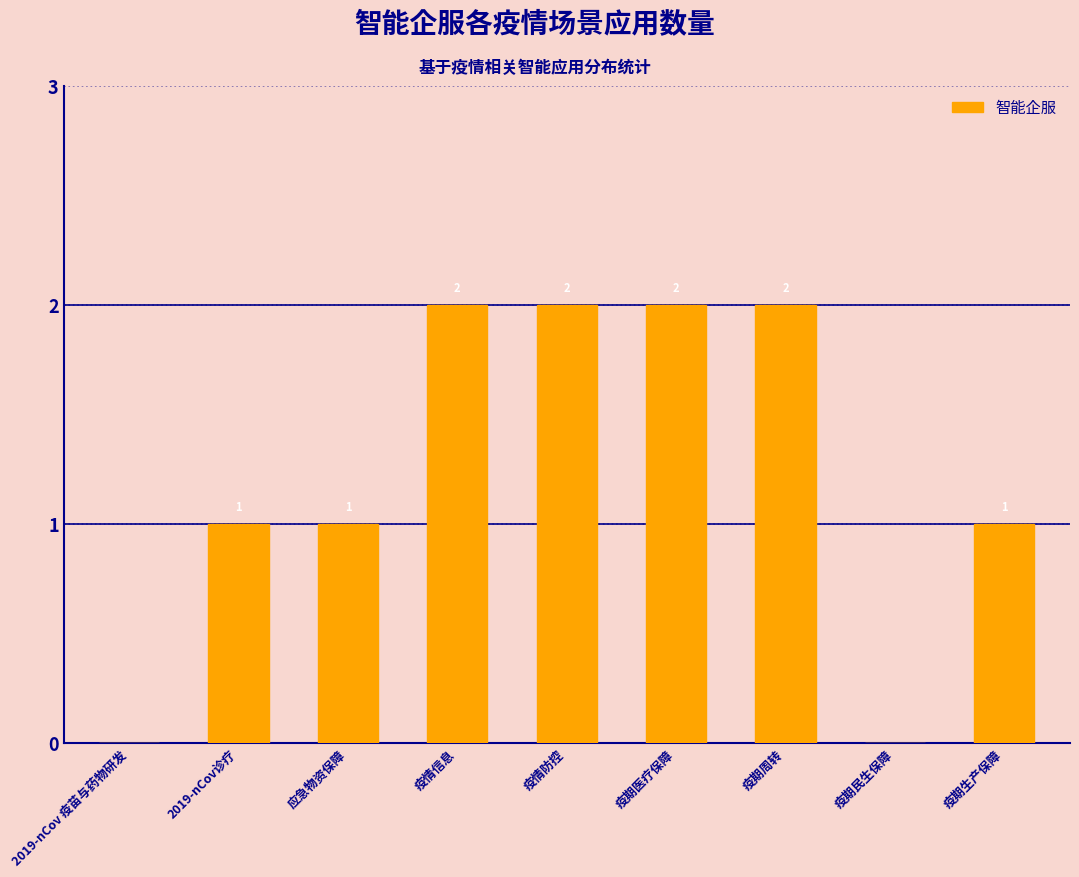

Reading right to left, extract all data points from this chart.

1	0	2	2	2	2	1	1	0